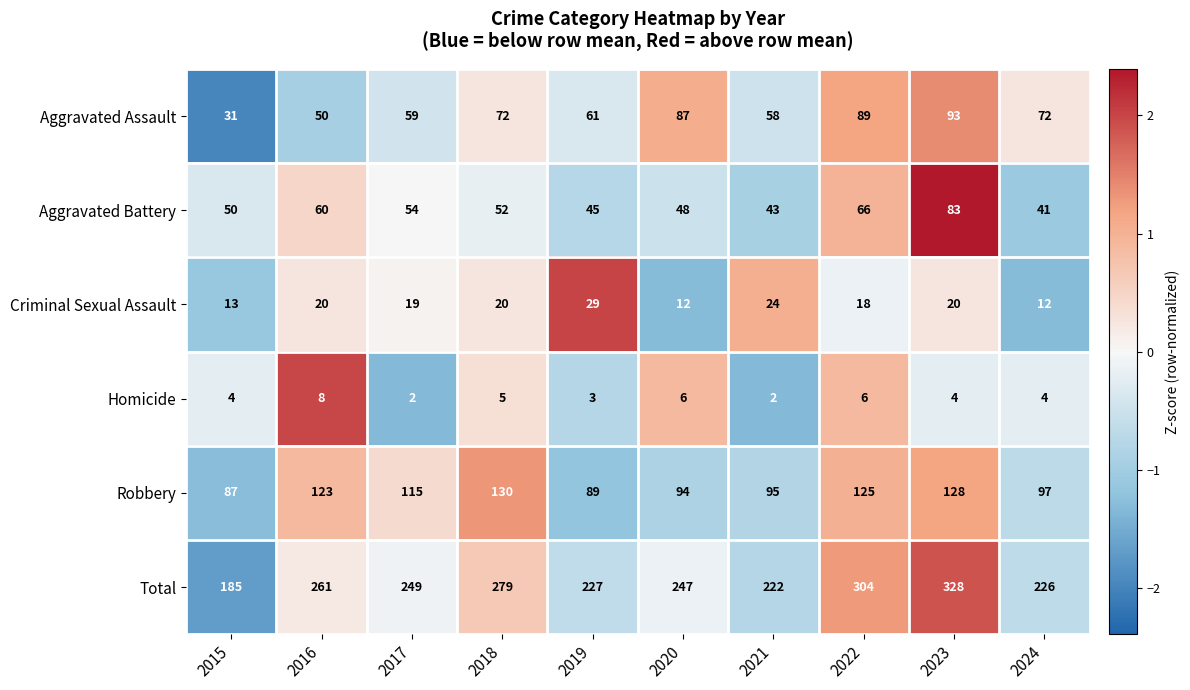

Which category has the highest value in the Criminal Sexual Assault series?

2019